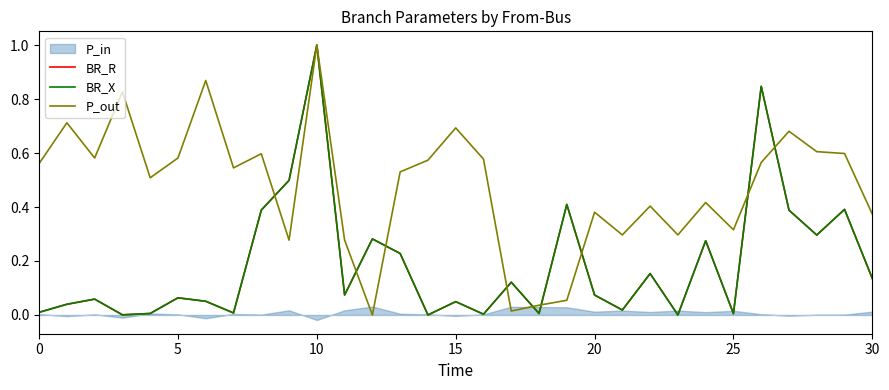

What is the value of the BR_X point at the 20th from the left?

0.4